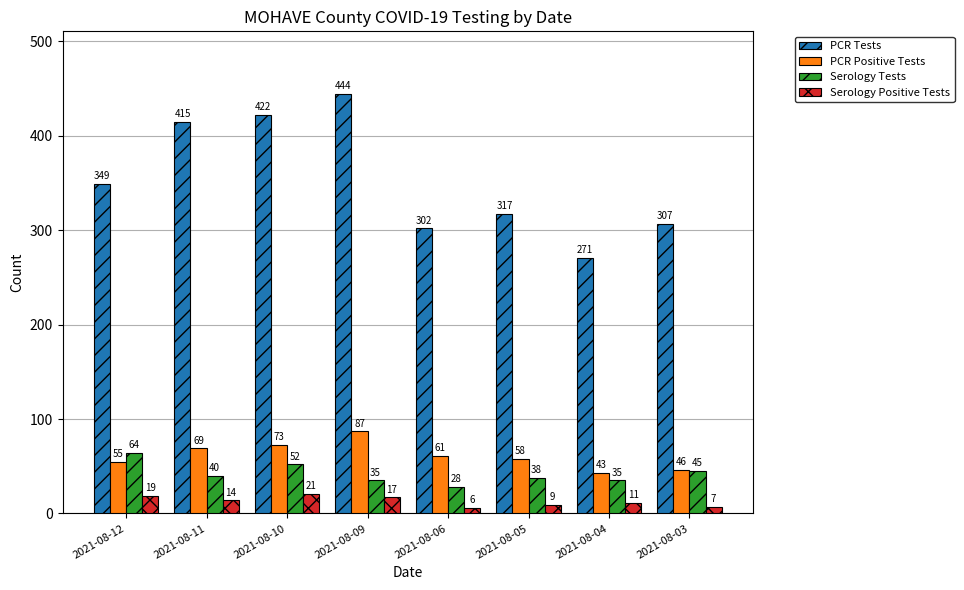

Reading right to left, list all the values displayed in this chart.

PCR Tests: 307	271	317	302	444	422	415	349
PCR Positive Tests: 46	43	58	61	87	73	69	55
Serology Tests: 45	35	38	28	35	52	40	64
Serology Positive Tests: 7	11	9	6	17	21	14	19